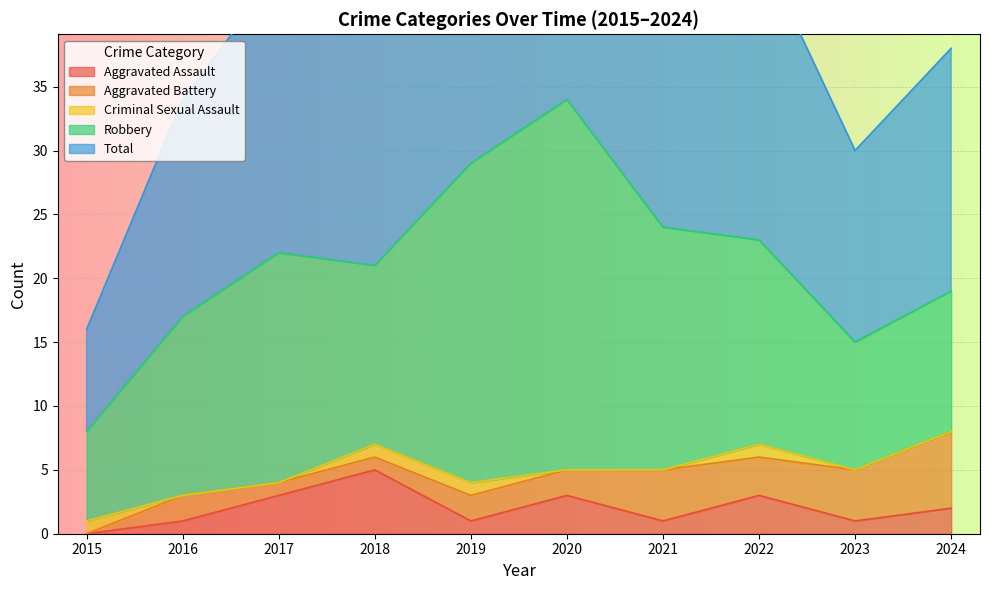

Is the value of Robbery at 2017 greater than the value of Criminal Sexual Assault at 2018?

Yes